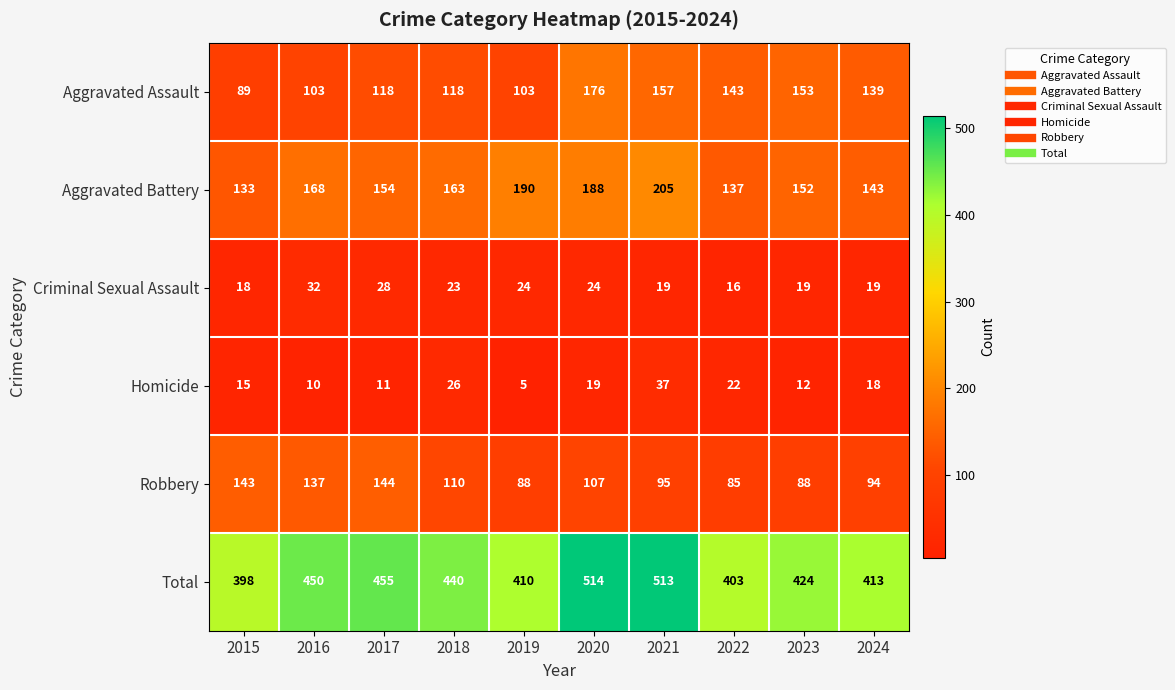

What is the highest value of the Criminal Sexual Assault series?

32